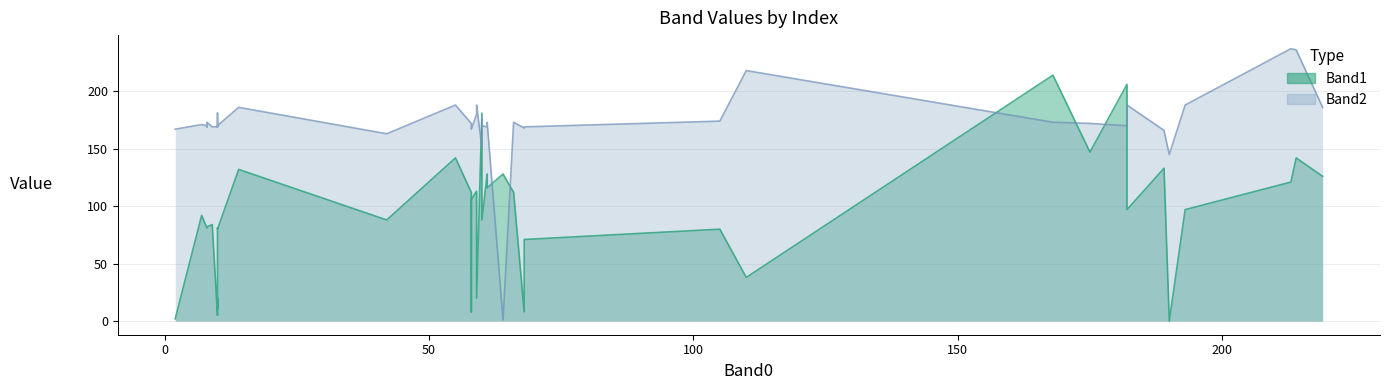

What is the label of the 31st point from the right?

61